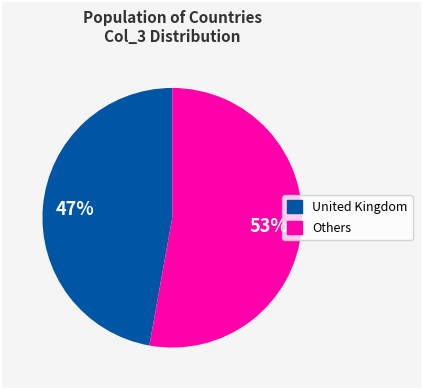

Does any single category account for the majority?

Yes